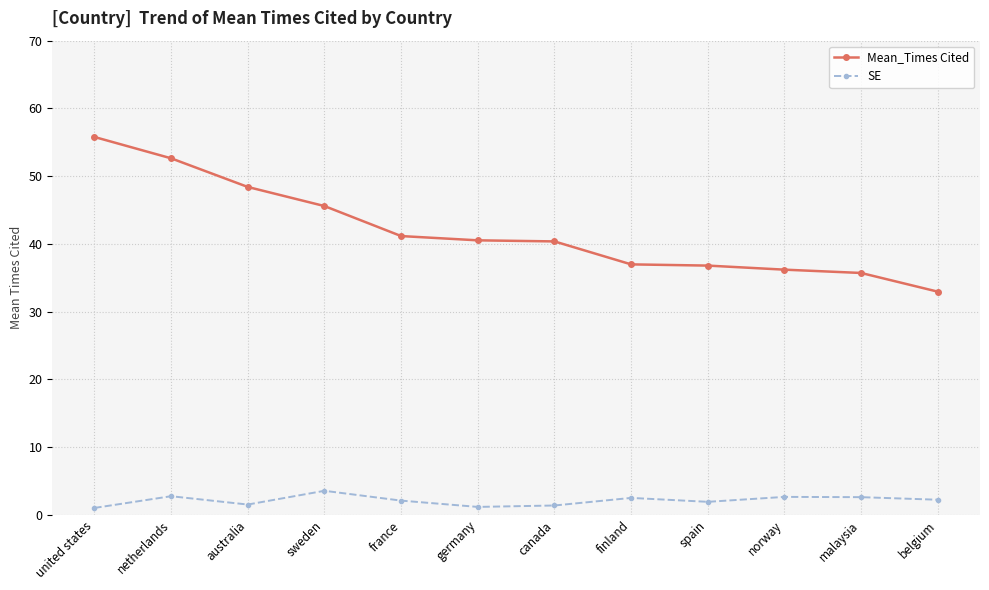

Does the chart display data point markers on the line(s)?

Yes